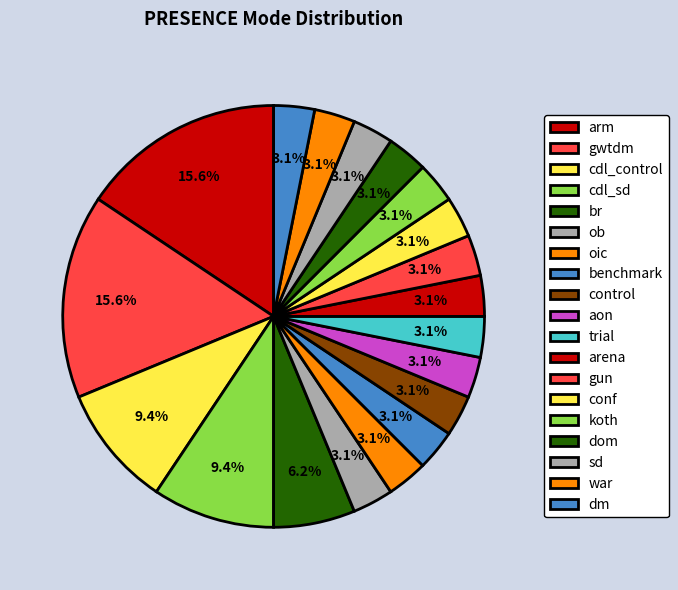

How many segments does this pie chart have?

19